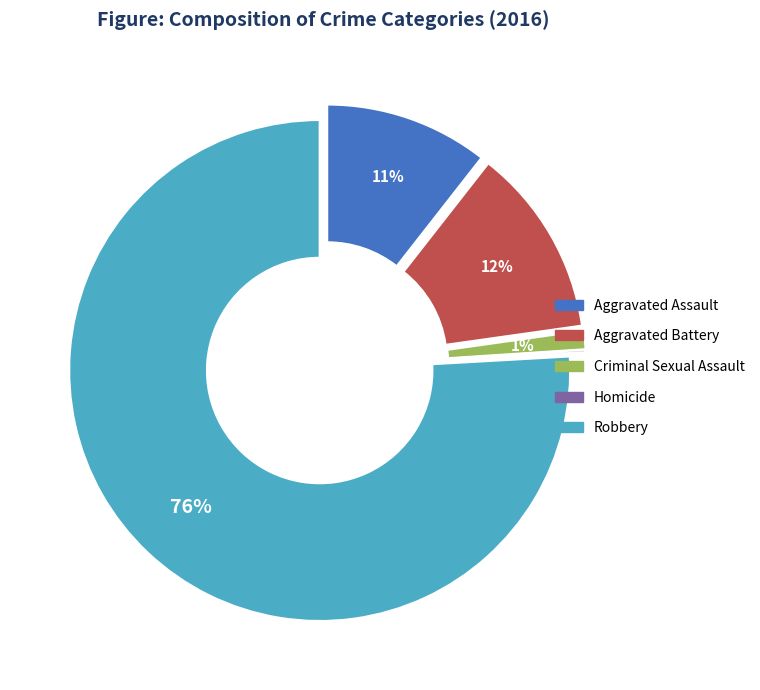

How many slices are in this pie chart?

5